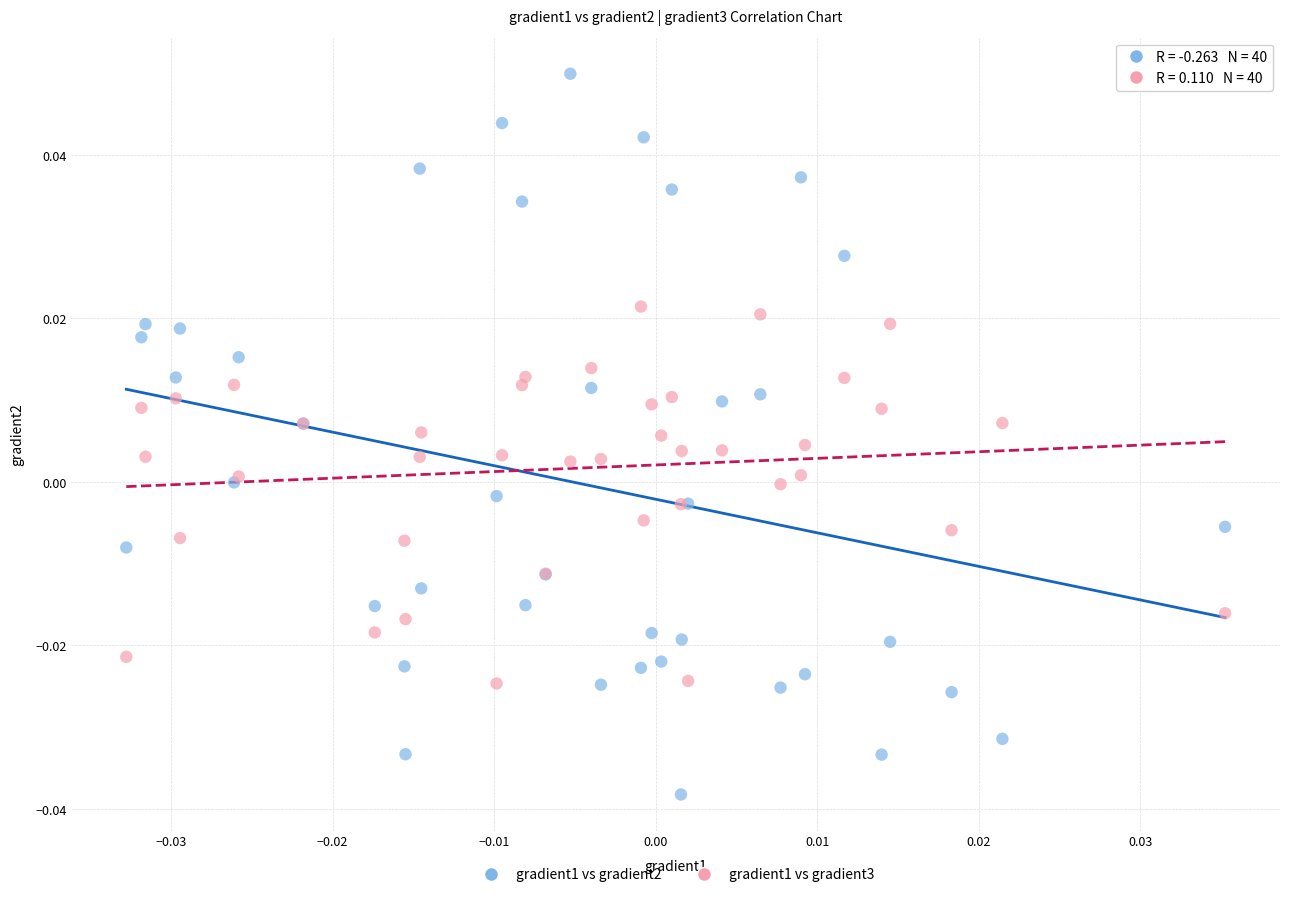

Which series contains the lowest Y value?

gradient1 vs gradient2